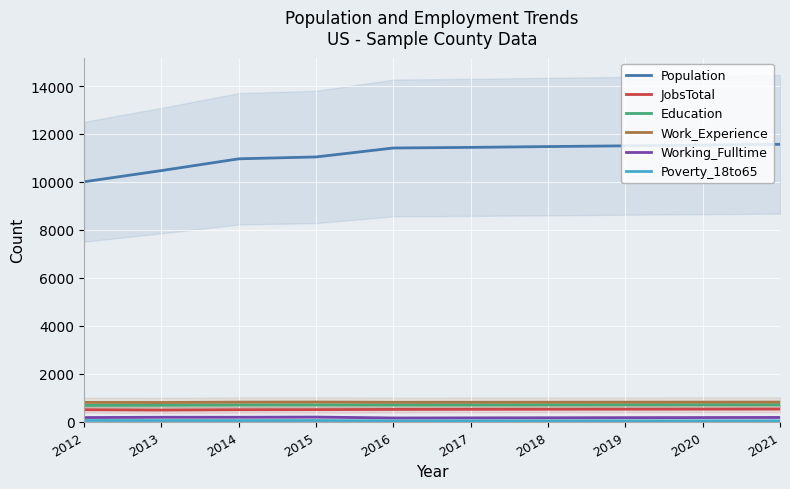

At which label is Education closest to 688?

2016